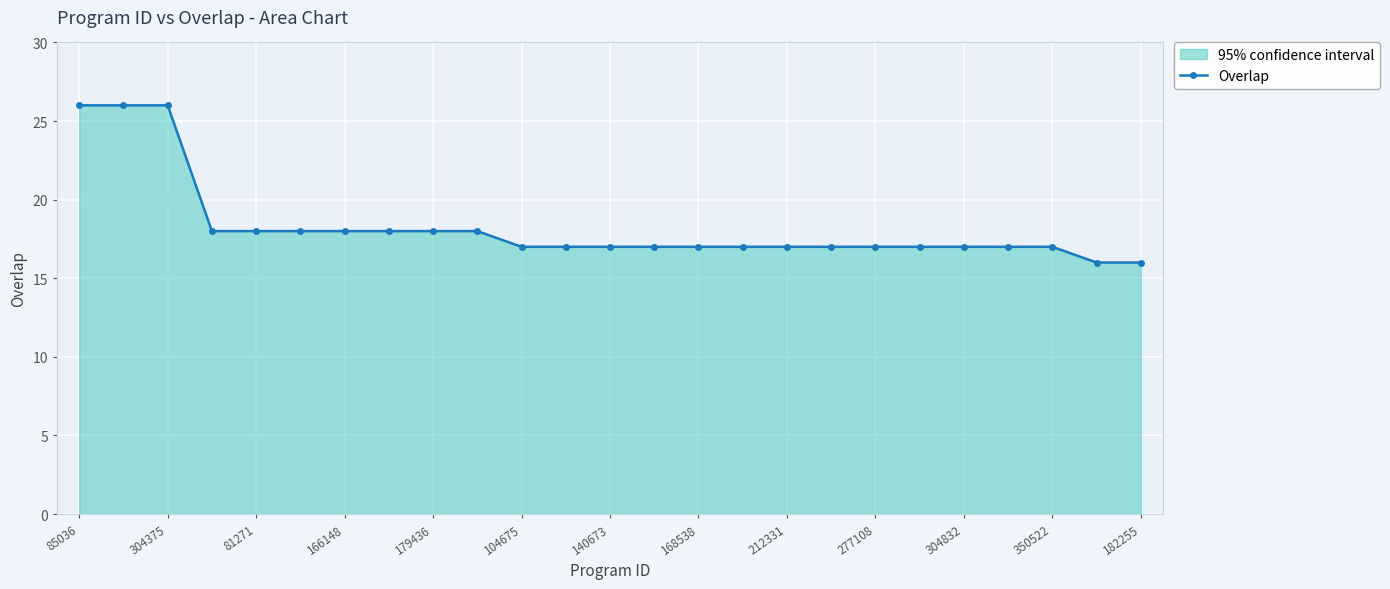

At which label does the data first exceed 17?

85036